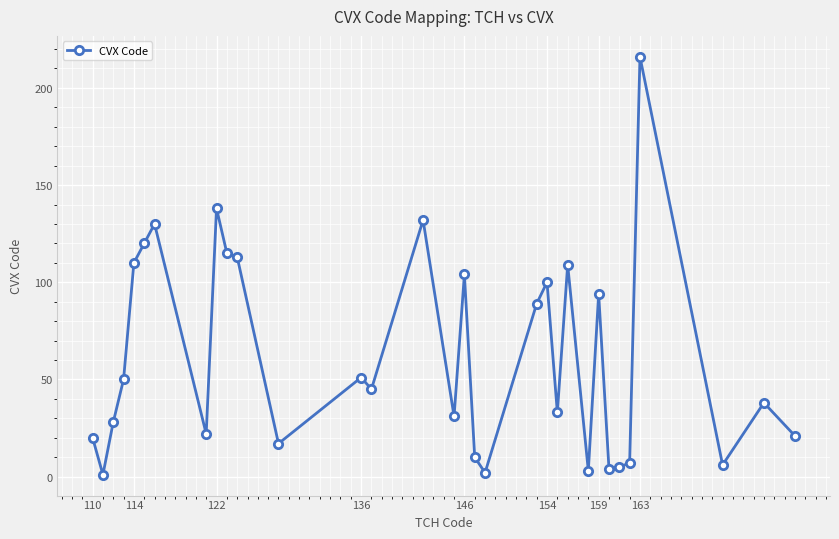

What is the difference between the second highest and second lowest values?

136